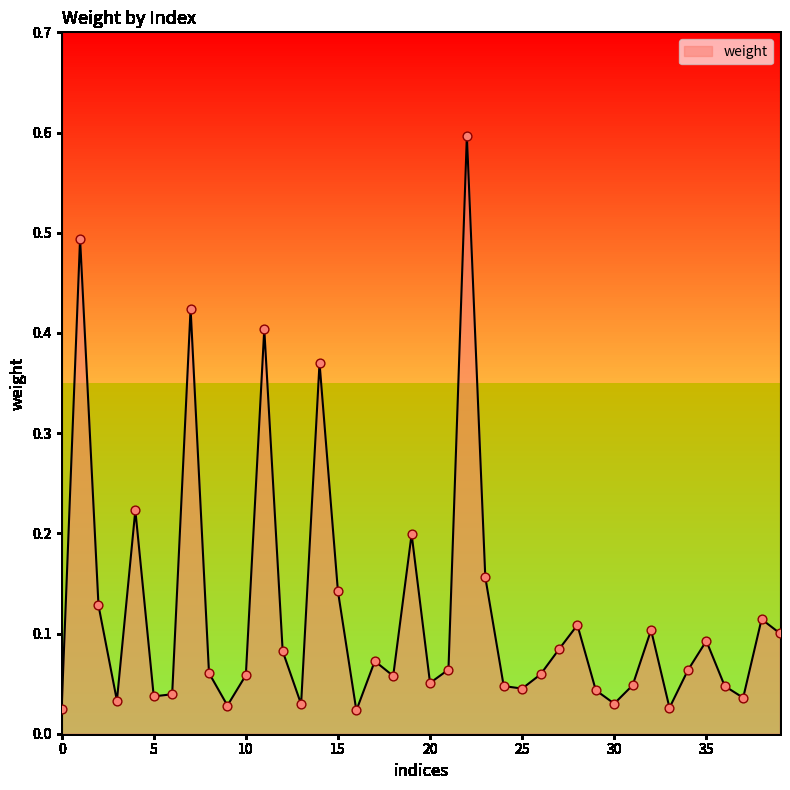

What is the maximum value shown in the chart?

0.6